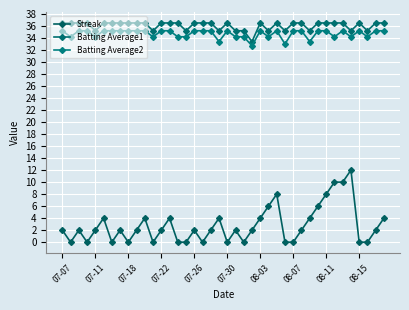

What is the label of the 39th point from the right?

07-11